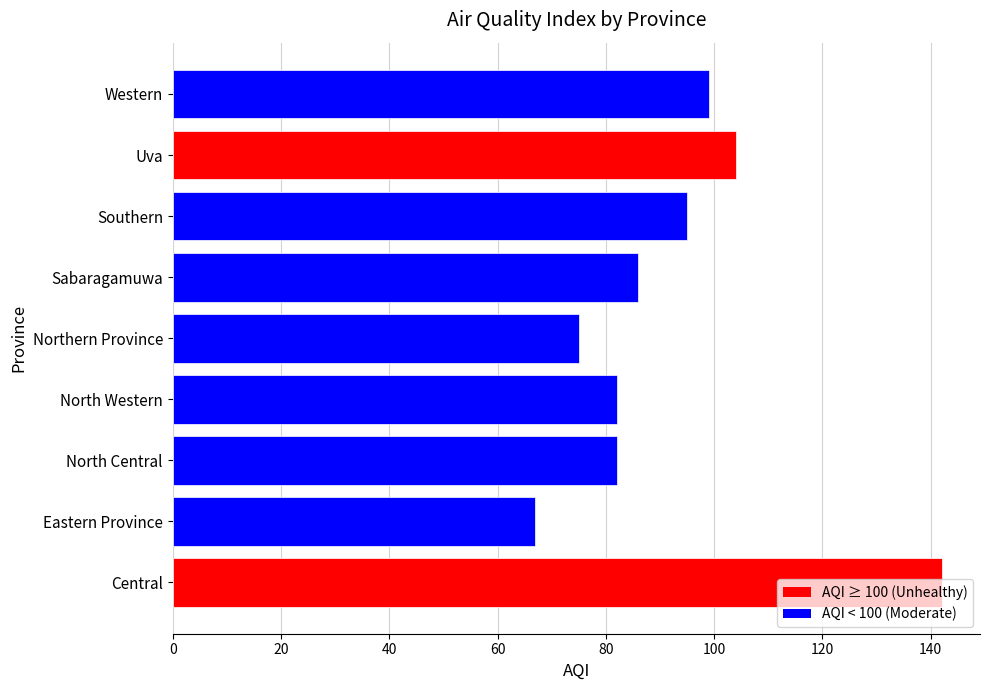

What is the difference between the maximum and minimum values?

75